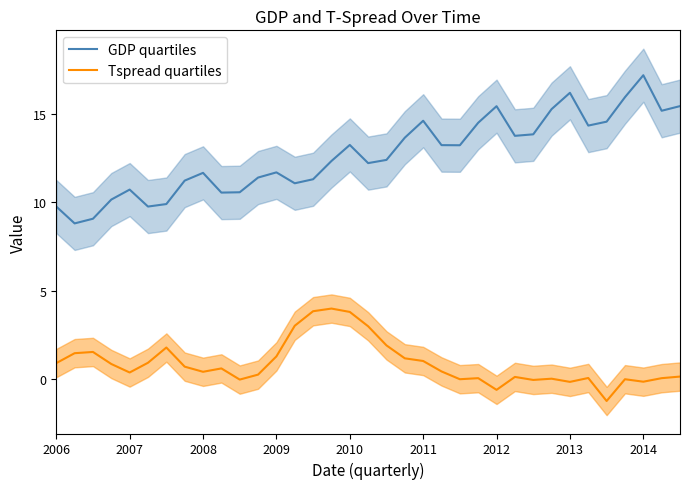

Is it true that GDP quartiles equals 5.1 at 2006?

False